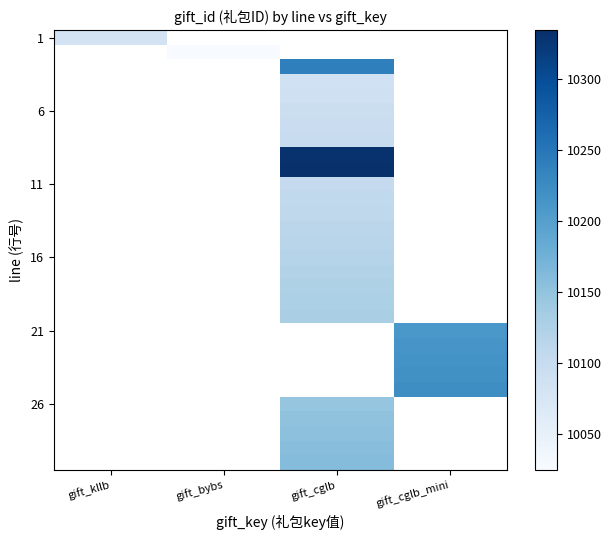

How many data points does each series have?

4